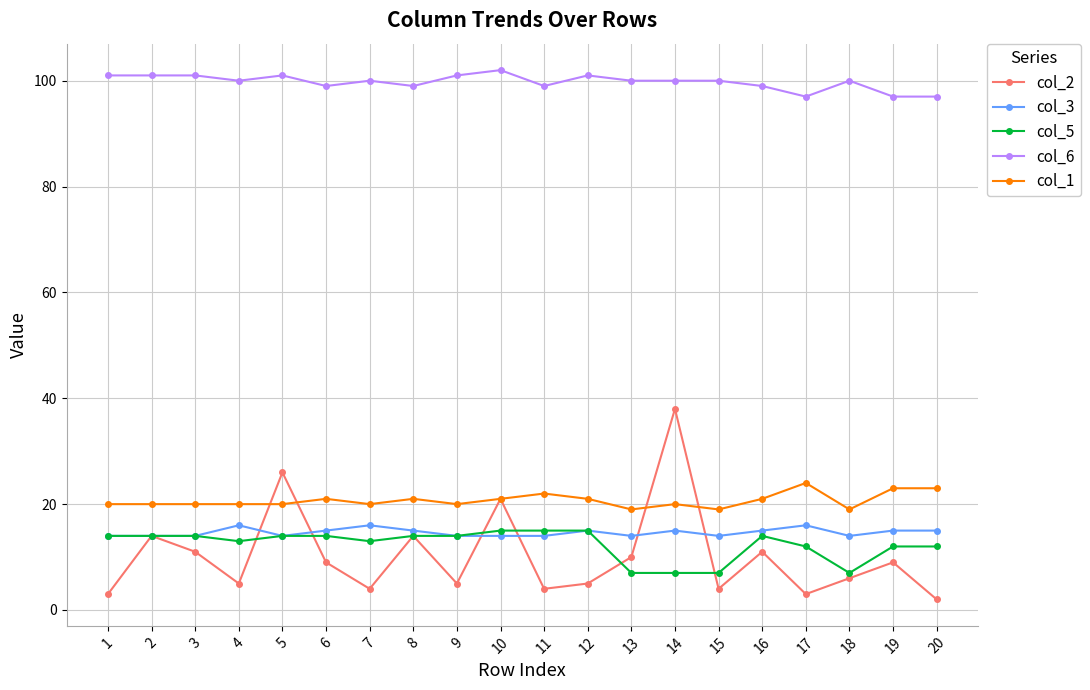

Reading left to right, extract all data points from this chart.

col_2: 1=3	2=14	3=11	4=5	5=26	6=9	7=4	8=14	9=5	10=21	11=4	12=5	13=10	14=38	15=4	16=11	17=3	18=6	19=9	20=2
col_3: 1=14	2=14	3=14	4=16	5=14	6=15	7=16	8=15	9=14	10=14	11=14	12=15	13=14	14=15	15=14	16=15	17=16	18=14	19=15	20=15
col_5: 1=14	2=14	3=14	4=13	5=14	6=14	7=13	8=14	9=14	10=15	11=15	12=15	13=7	14=7	15=7	16=14	17=12	18=7	19=12	20=12
col_6: 1=101	2=101	3=101	4=100	5=101	6=99	7=100	8=99	9=101	10=102	11=99	12=101	13=100	14=100	15=100	16=99	17=97	18=100	19=97	20=97
col_1: 1=20	2=20	3=20	4=20	5=20	6=21	7=20	8=21	9=20	10=21	11=22	12=21	13=19	14=20	15=19	16=21	17=24	18=19	19=23	20=23